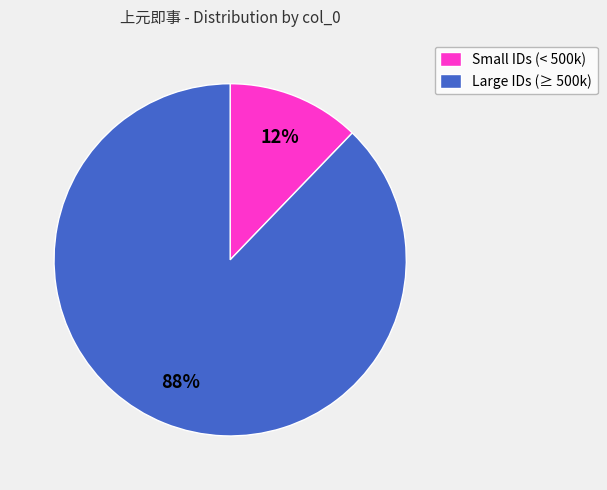

What is the majority slice?

Large IDs (≥ 500k)